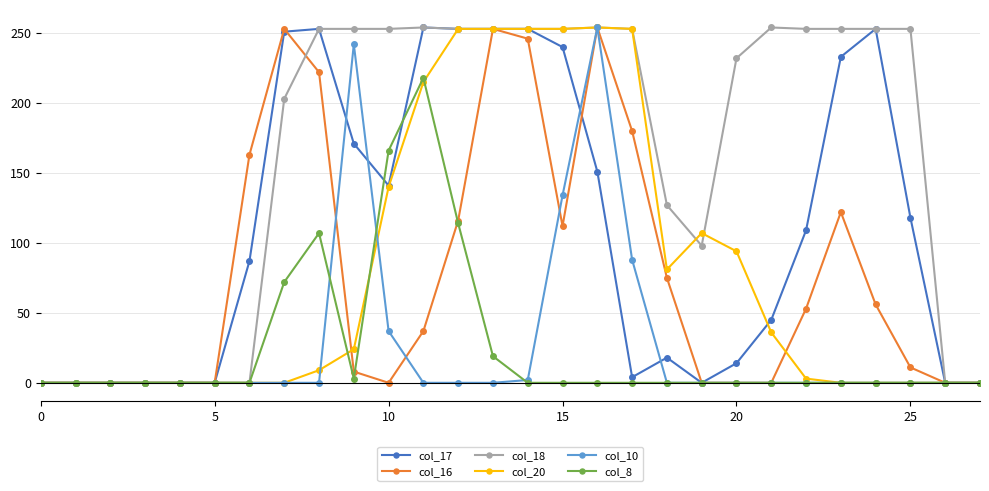

What is the difference between the maximum and minimum values in the col_10 series?

254